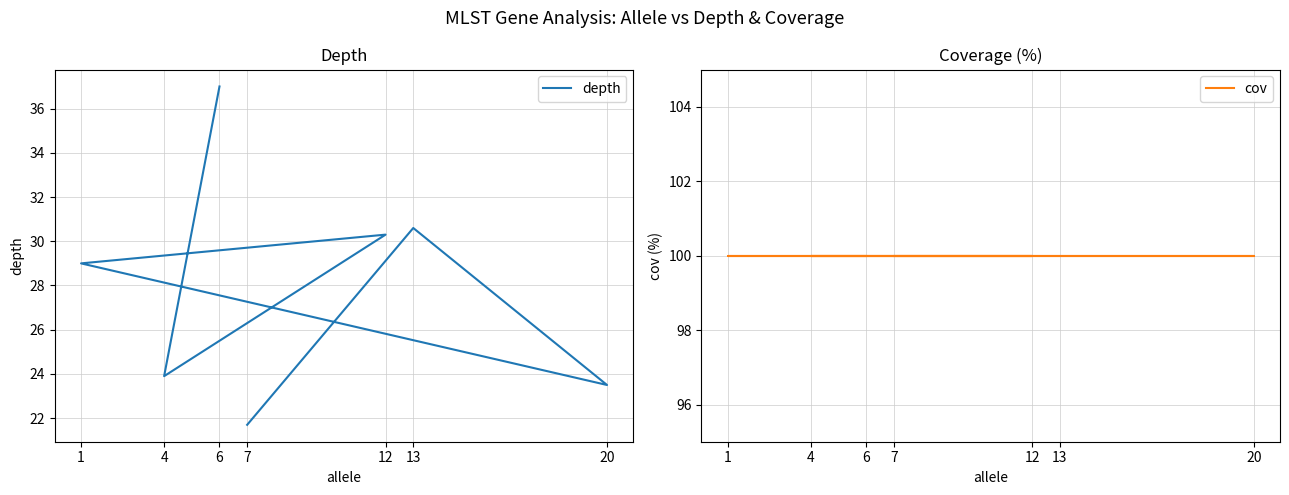

How many categories are shown in the chart?

7